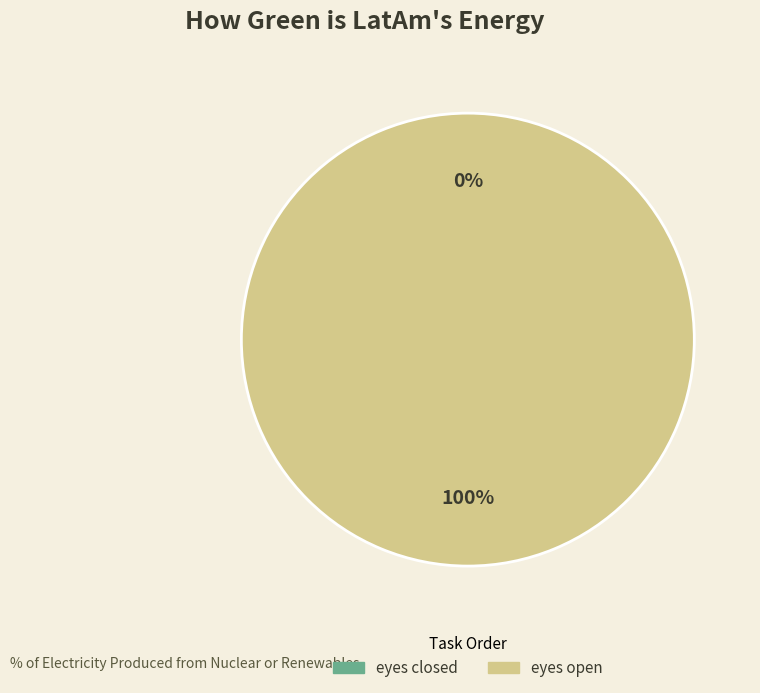

Which slice is the smallest?

eyes closed